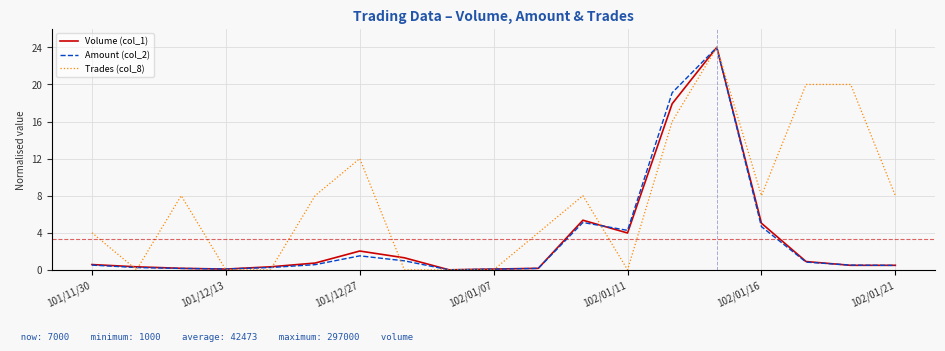

What are all the series names shown in the legend?

Volume (col_1), Amount (col_2), Trades (col_8)